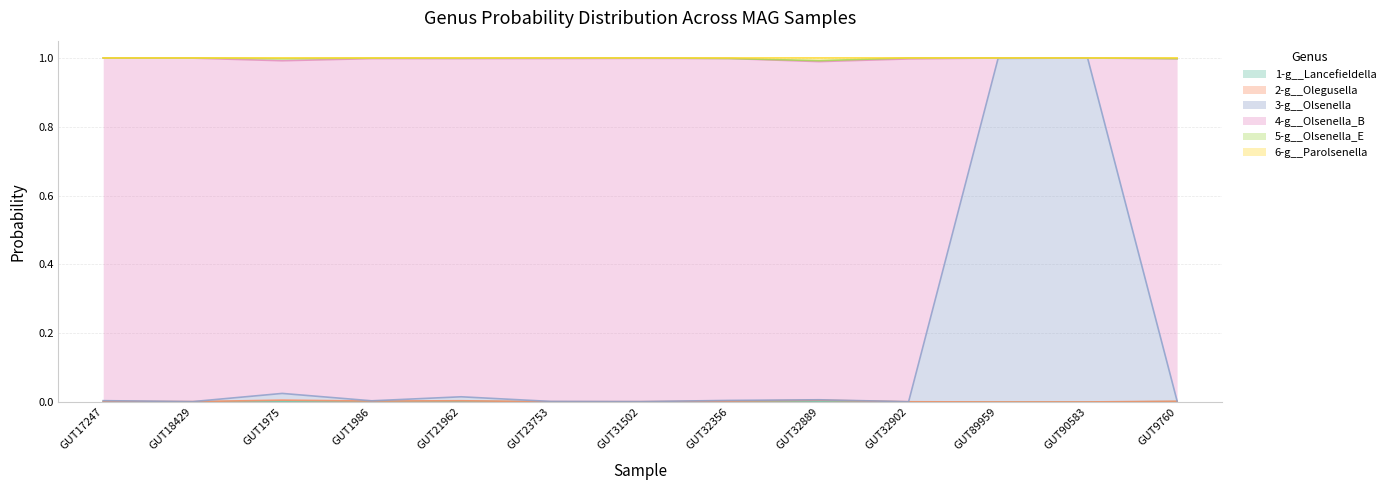

Does the chart display data point markers on the line(s)?

No